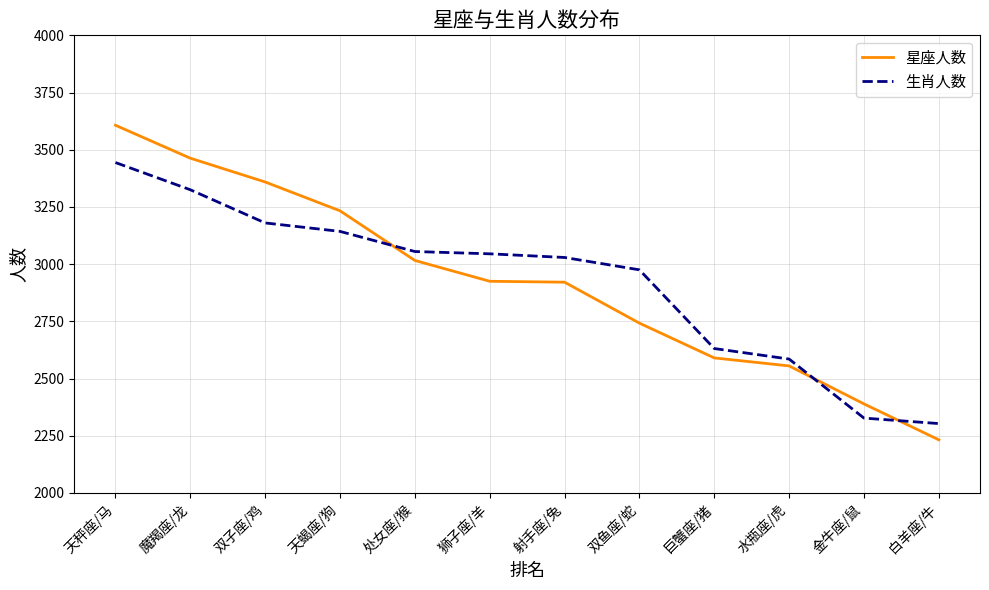

Rank the series at 天秤座/马 from highest to lowest value.

星座人数, 生肖人数